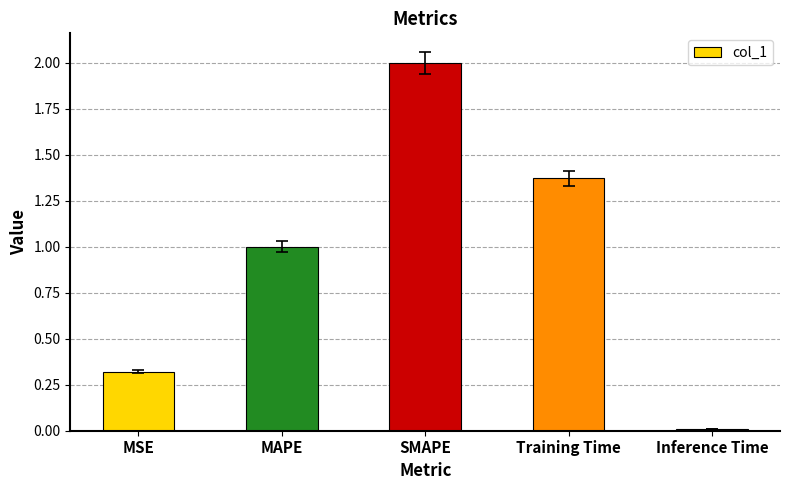

Rank the categories by value from lowest to highest.

Inference Time, MSE, MAPE, Training Time, SMAPE